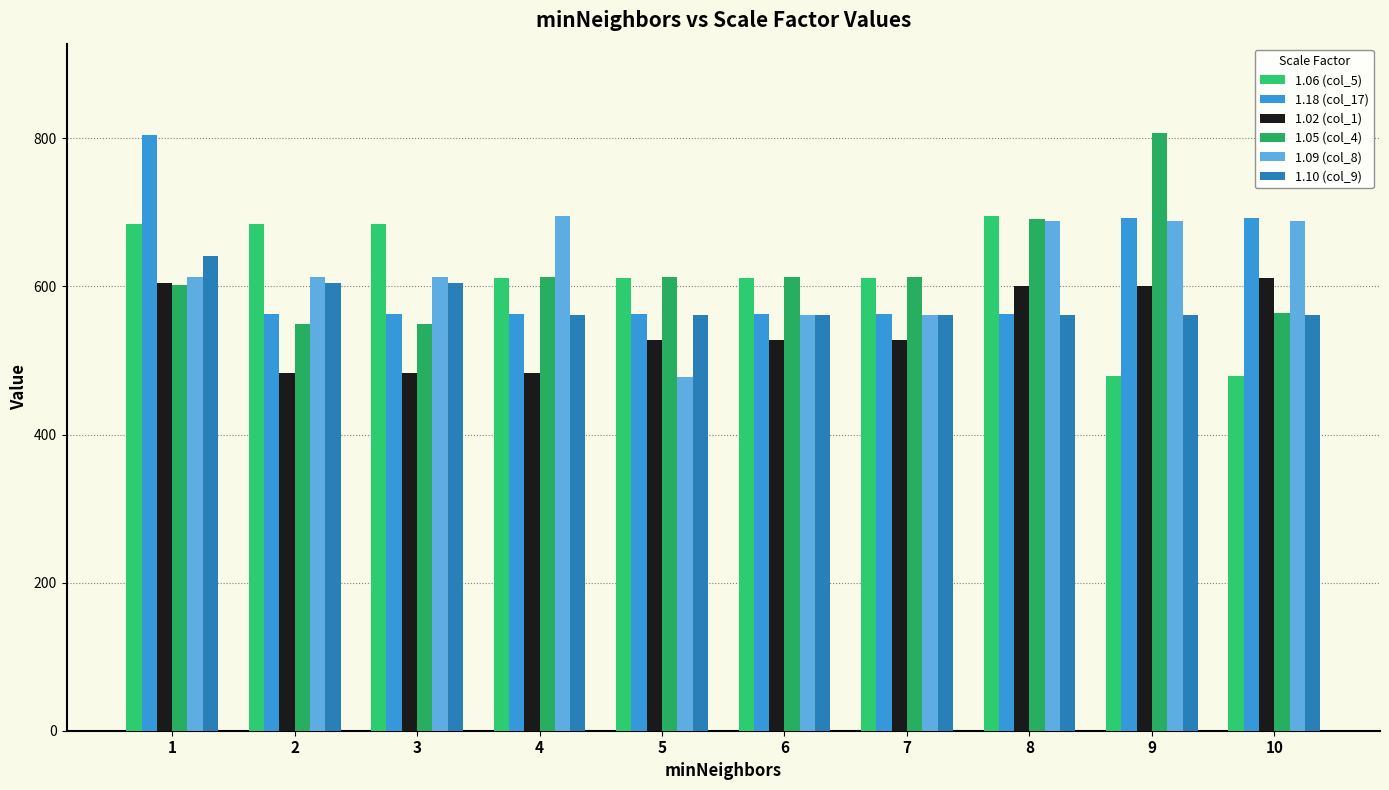

What is the minimum value shown in the chart?

477.6